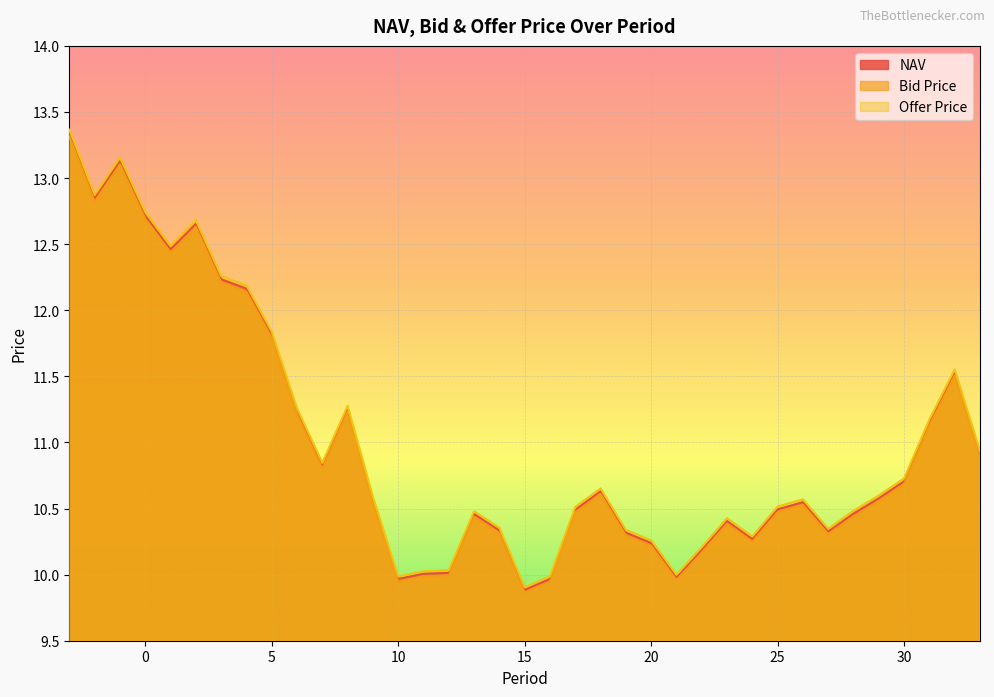

At which category does Bid Price reach its first local valley?

-2